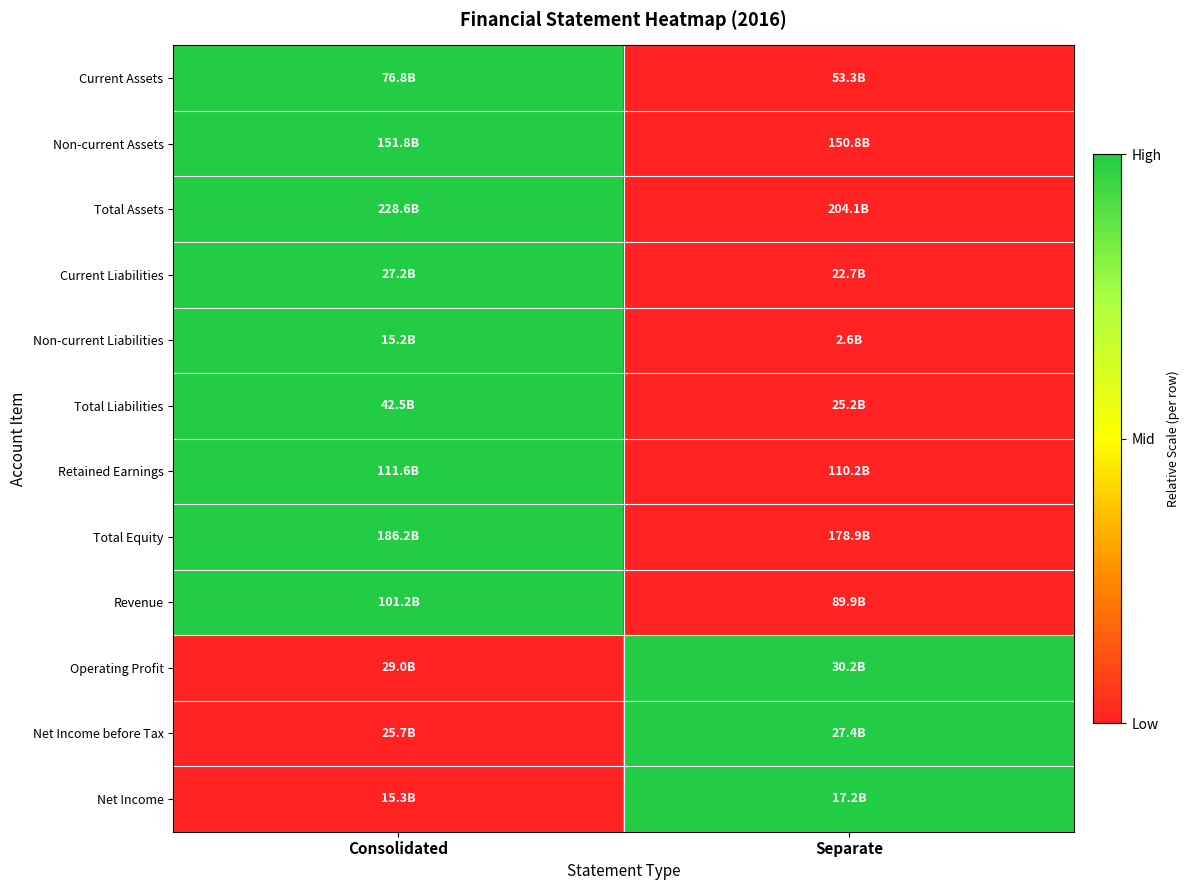

Which category has the highest value across all series?

Consolidated